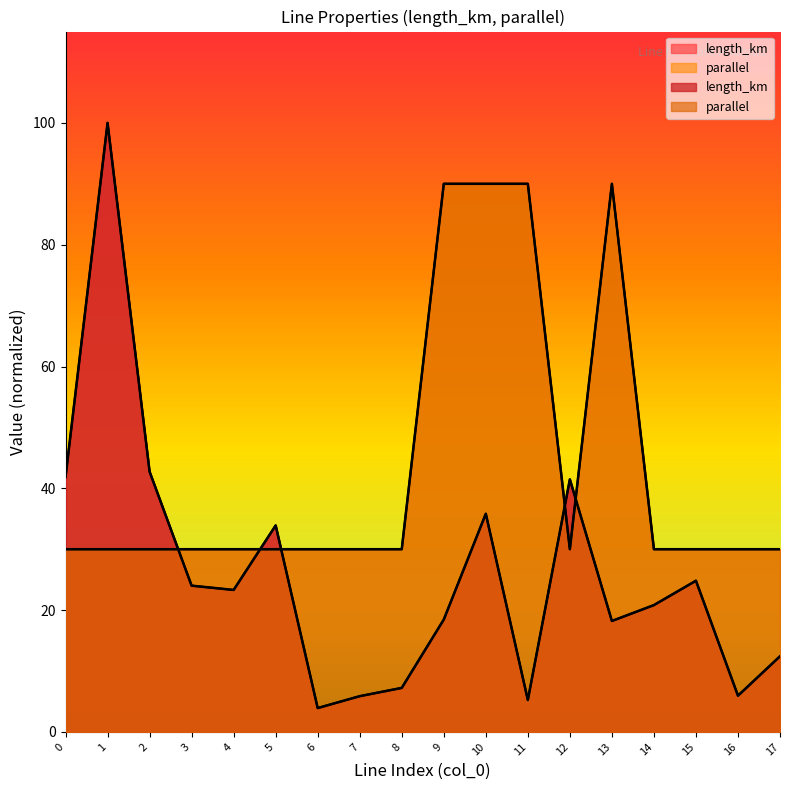

Does the chart have visible grid lines?

No